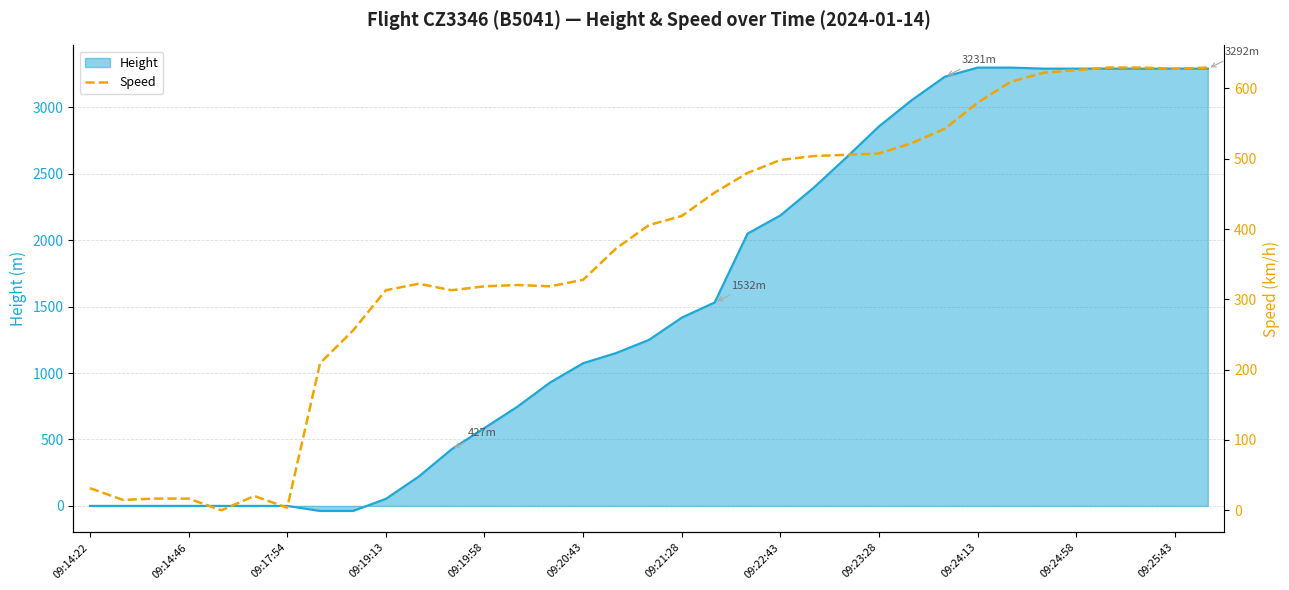

What are all the series names shown in the legend?

Height, Speed